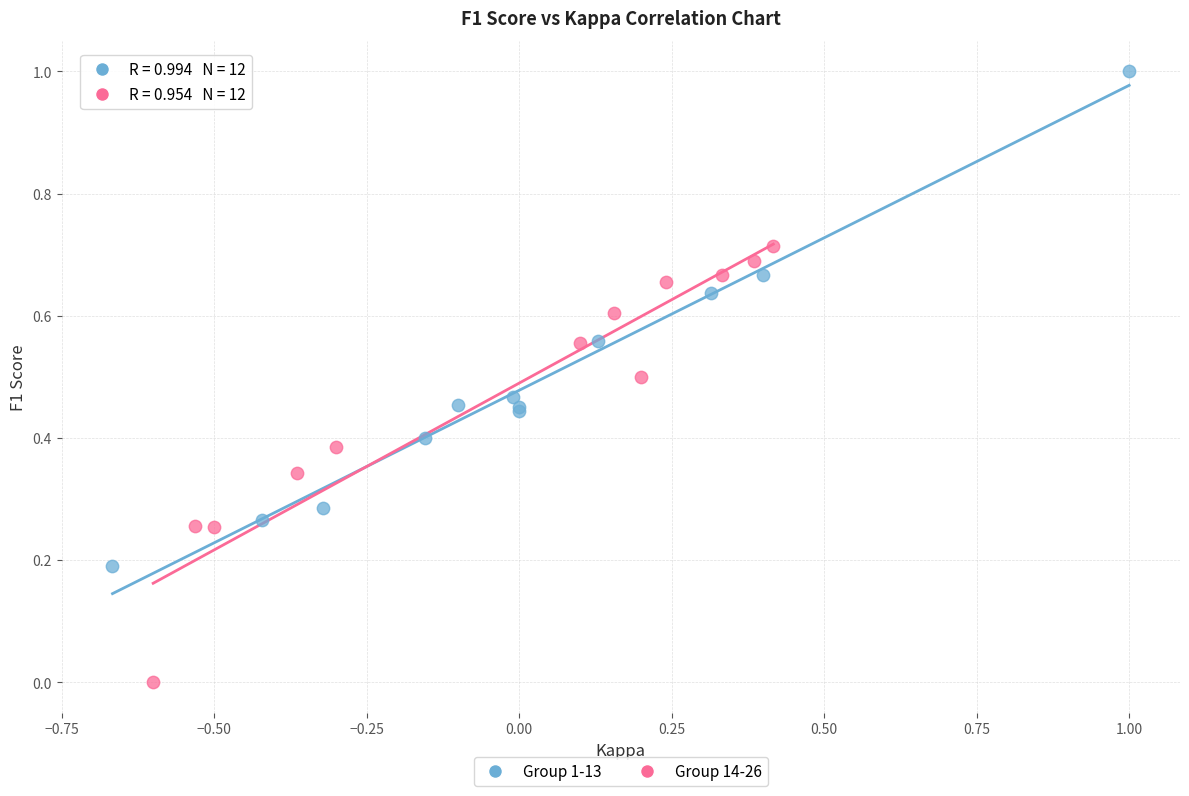

Which series has the largest Y range (max minus min)?

Group 1-13